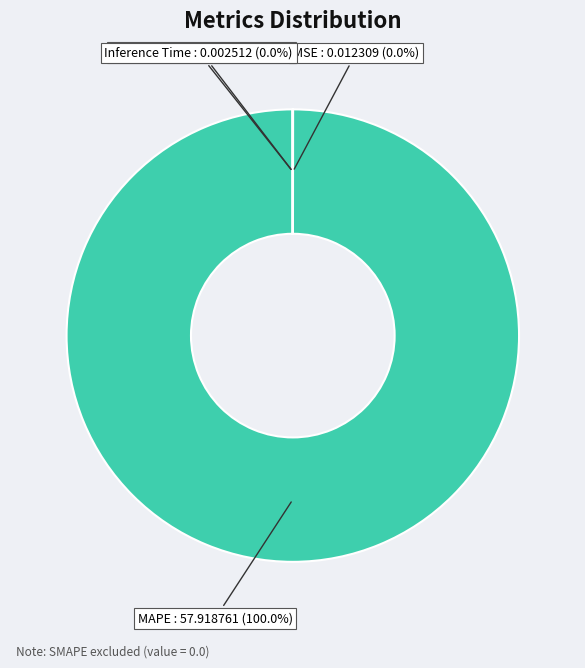

Does any single category account for the majority?

Yes